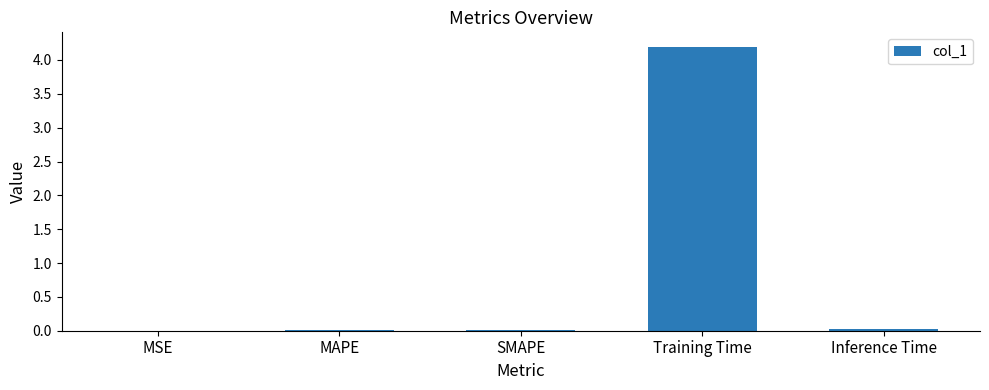

What is the greatest value displayed?

4.2